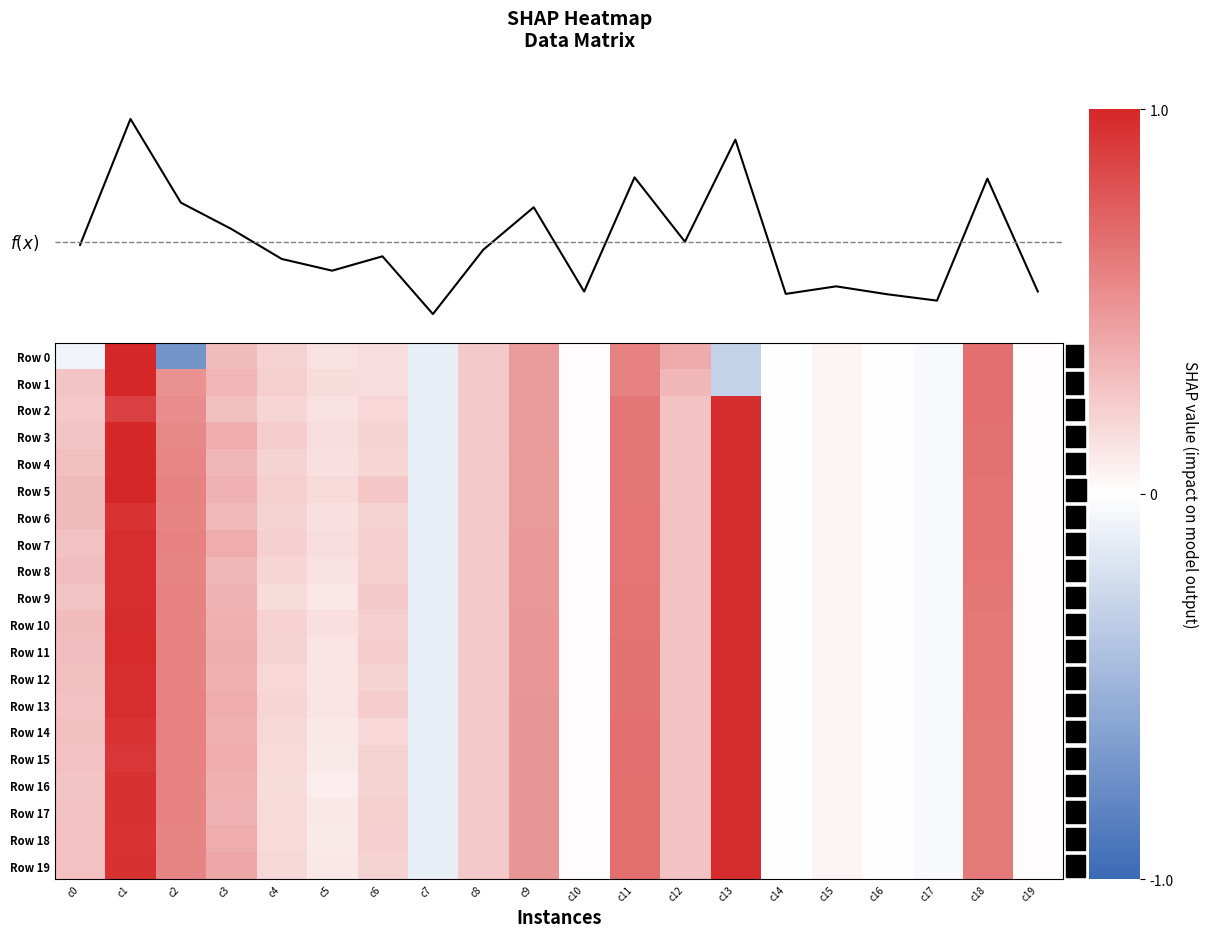

Rank the series at c16 from lowest to highest value.

f(x), Row 0, Row 1, Row 2, Row 3, Row 4, Row 5, Row 6, Row 7, Row 8, Row 9, Row 10, Row 11, Row 12, Row 13, Row 14, Row 15, Row 16, Row 17, Row 18, Row 19